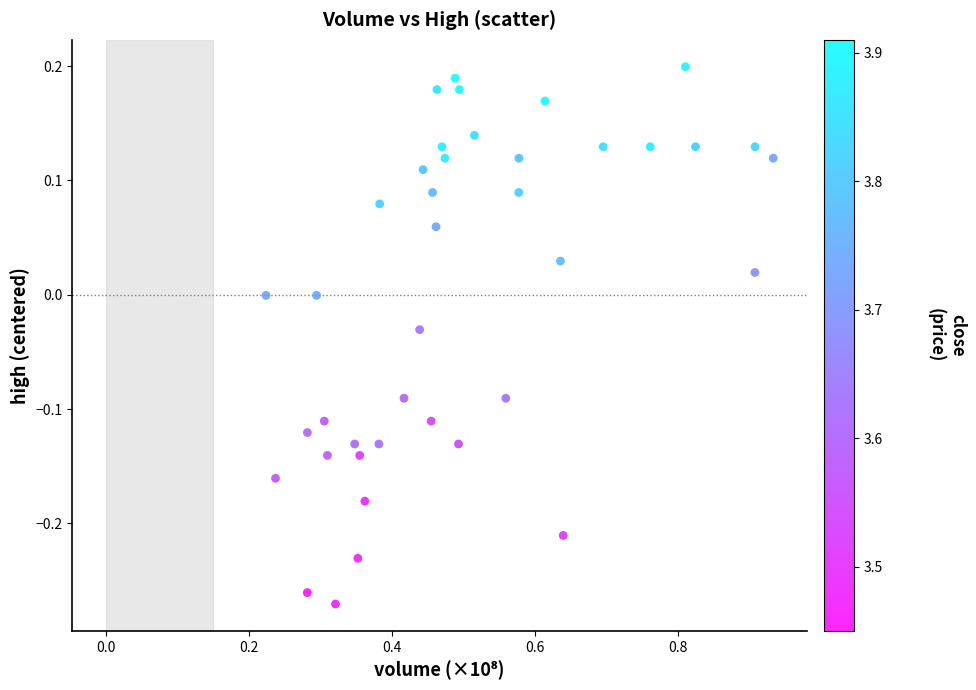

What is the range of X values (max minus min)?

0.7